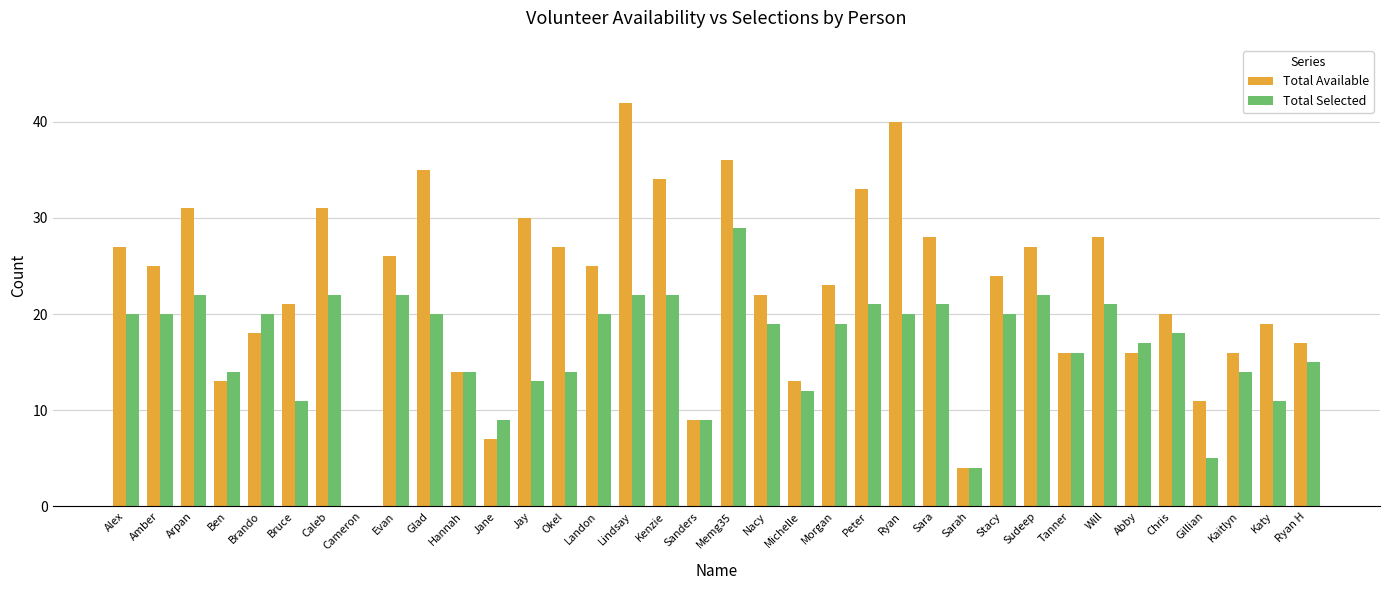

What is the total value across all series at Jane?

16